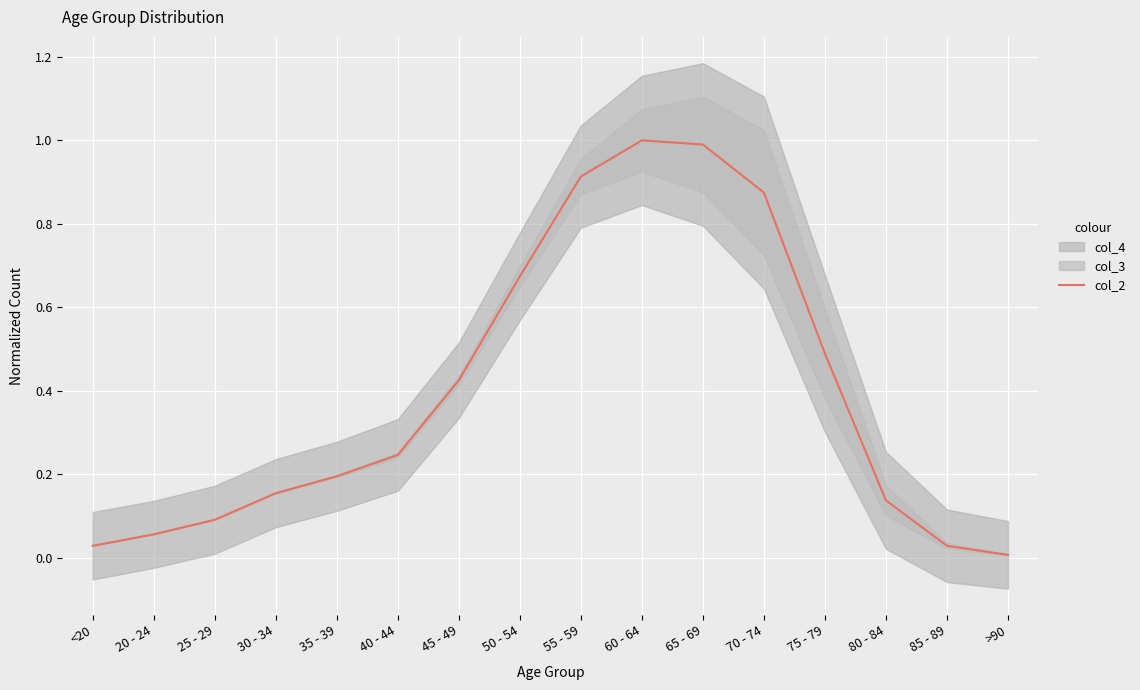

What is the label of the 6th point from the left?

40 - 44